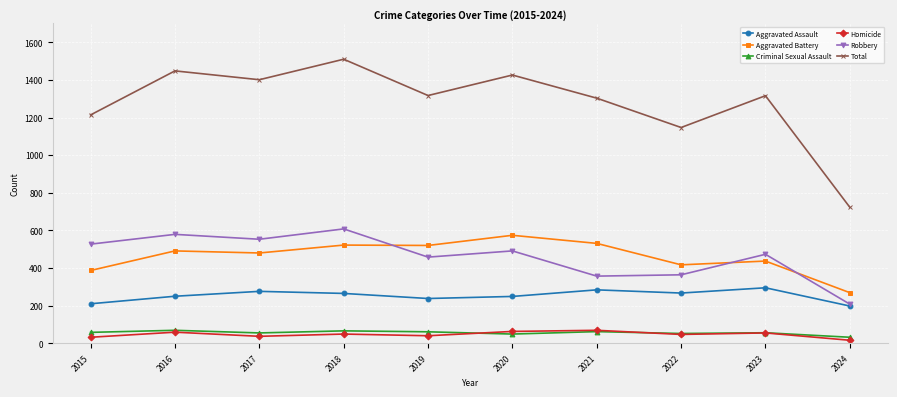

At how many categories does at least one series exceed 1169?

8